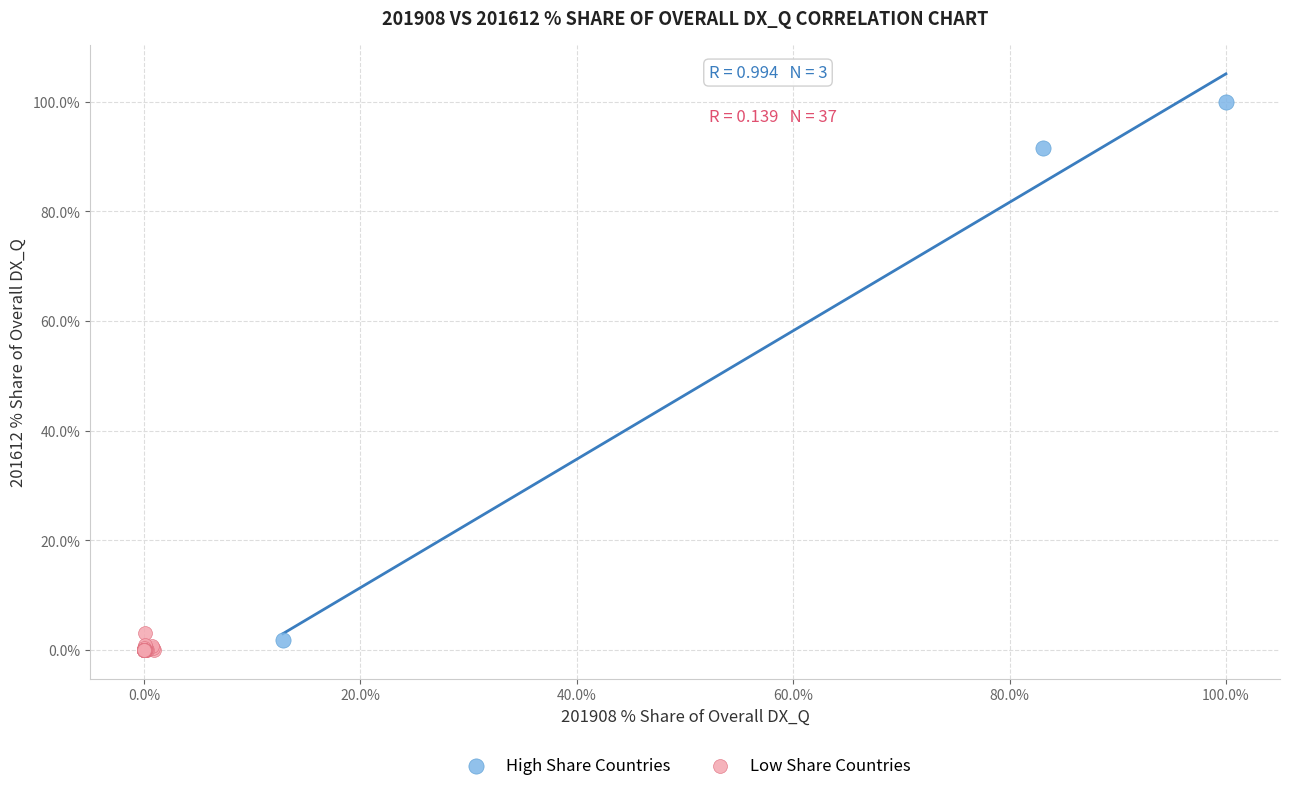

Which series has the widest spread of Y values?

High Share Countries